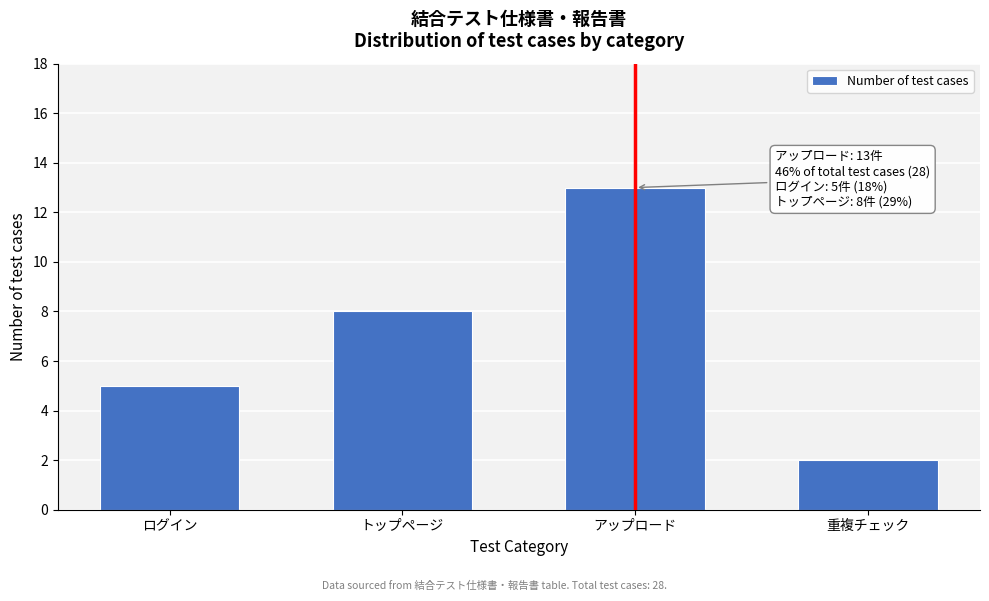

Reading left to right, extract all data points from this chart.

ログイン=5	トップページ=8	アップロード=13	重複チェック=2